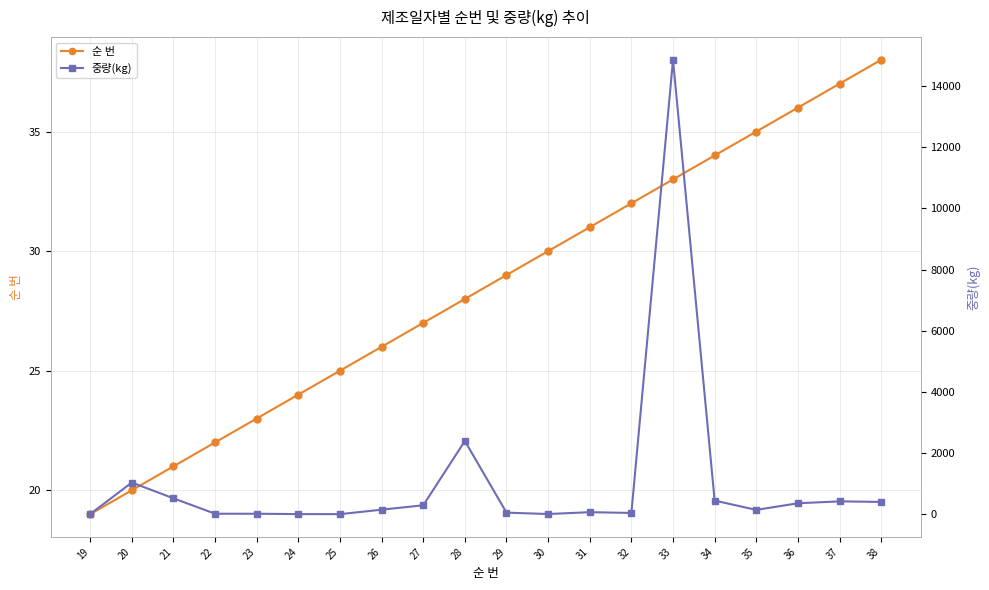

What is the maximum value for 순 번?

38